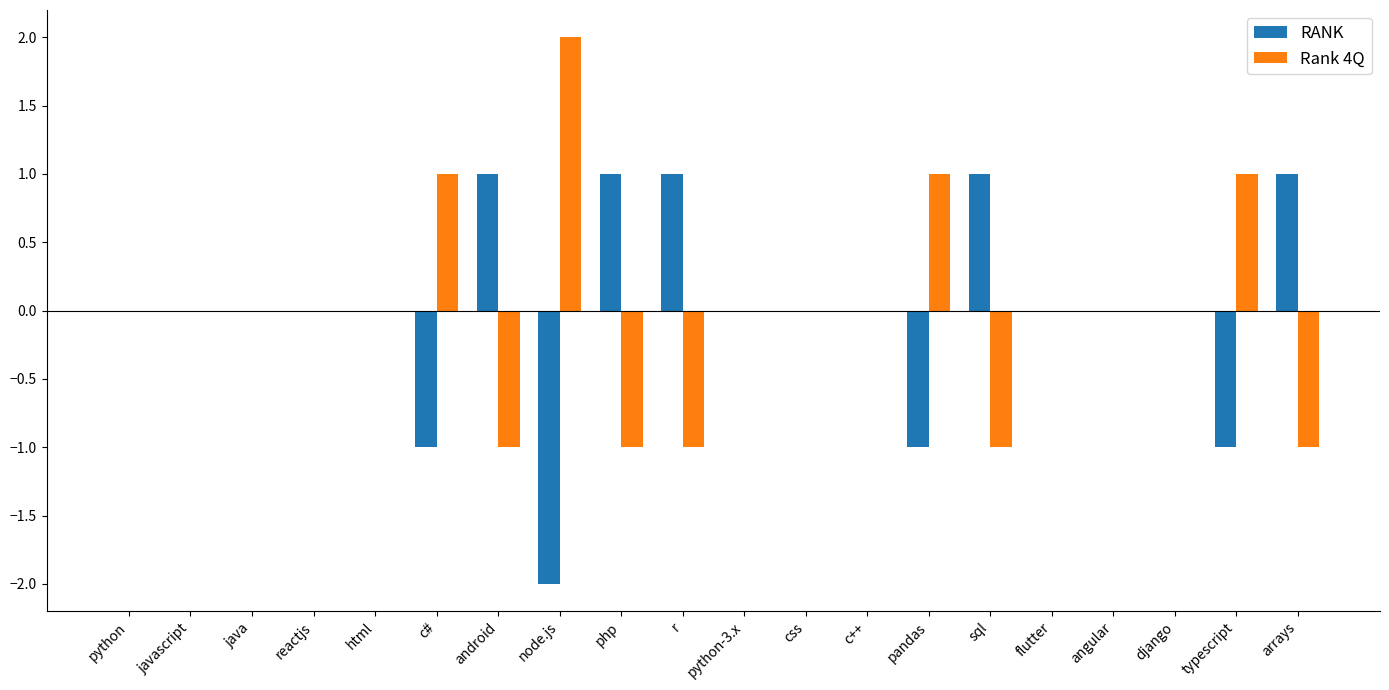

The RANK series shows 2 at r. True or false?

False